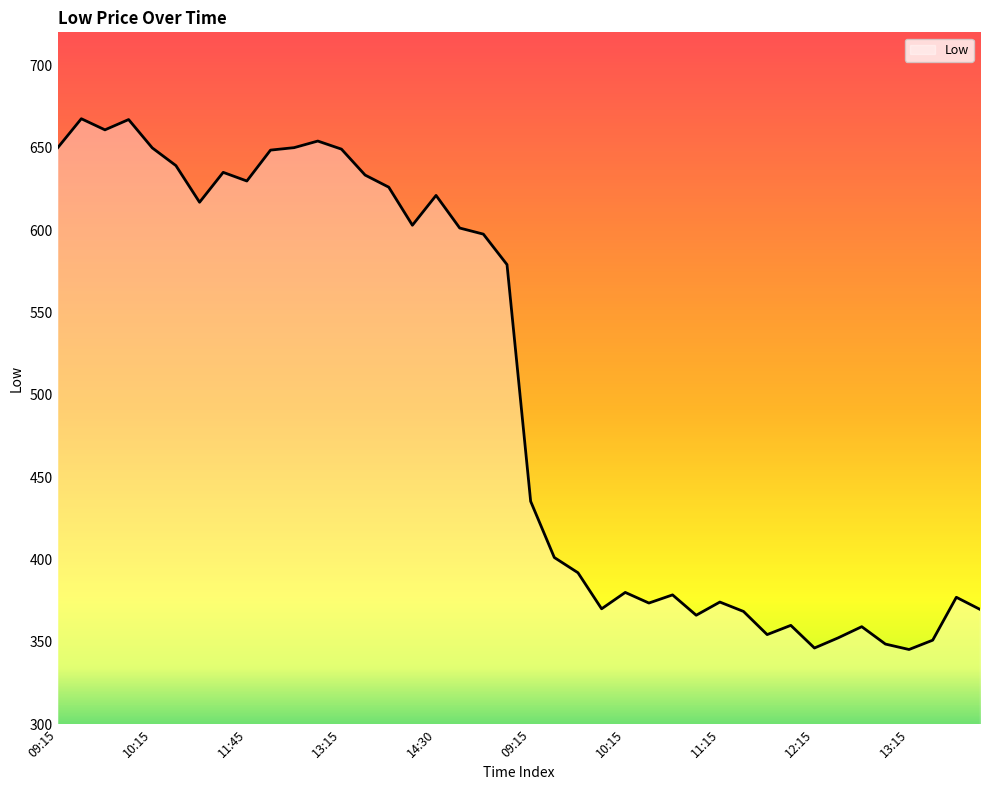

What is the difference between the maximum and minimum values?

322.2